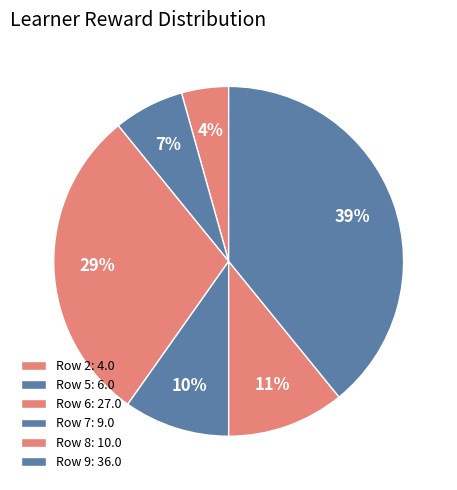

How many segments does this pie chart have?

6